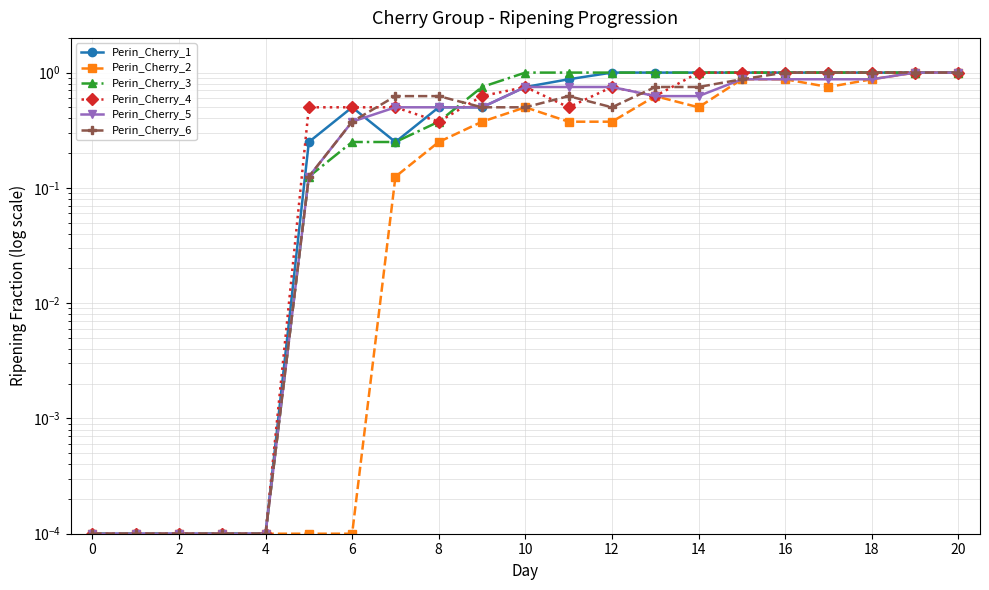

What is the difference between the second highest and second lowest values in the Perin_Cherry_3 series?

1.0